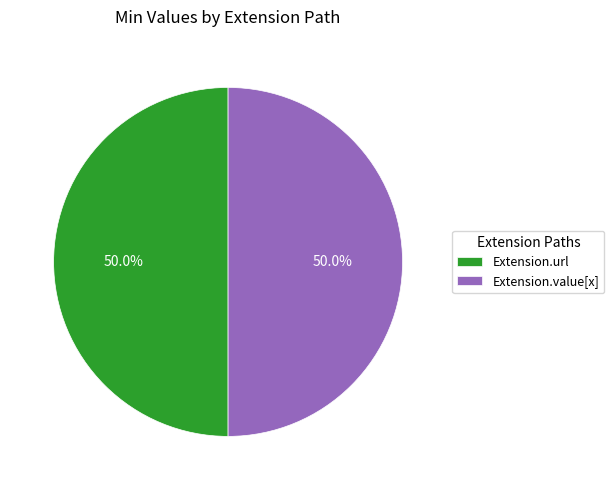

What percentage is NOT represented by Extension.value[x]?

50.0%